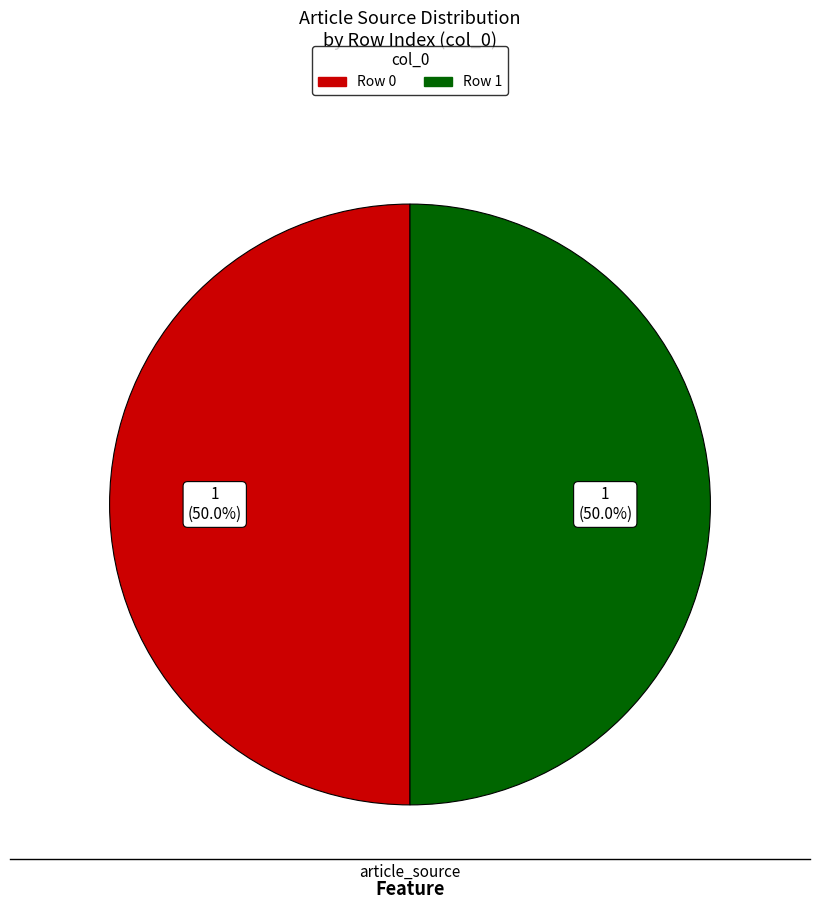

What percentage is the Row 1 slice, to the nearest percent?

50%